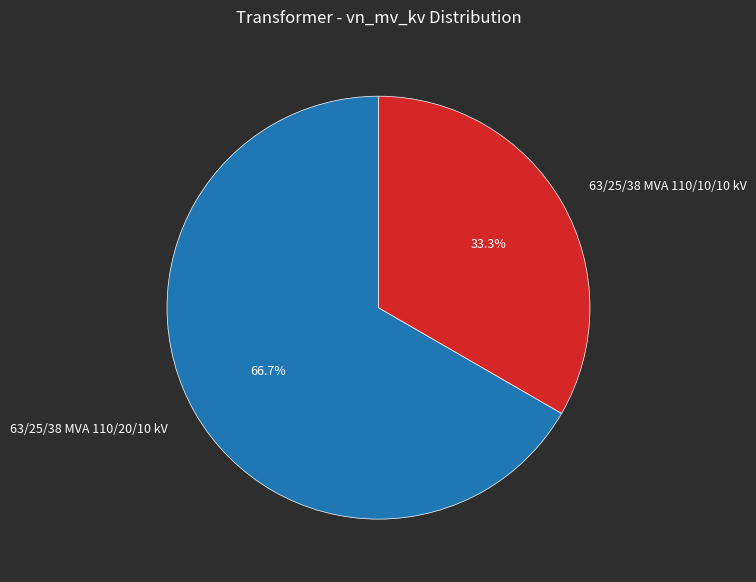

What percentage is the 63/25/38 MVA 110/10/10 kV slice, to the nearest percent?

33%